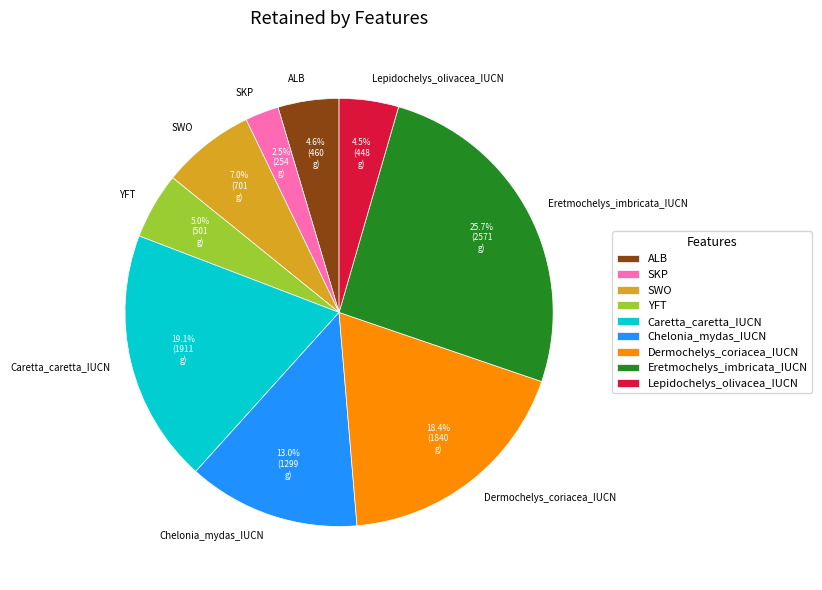

To the nearest percent, what is the combined percentage of YFT and Eretmochelys_imbricata_IUCN?

31%